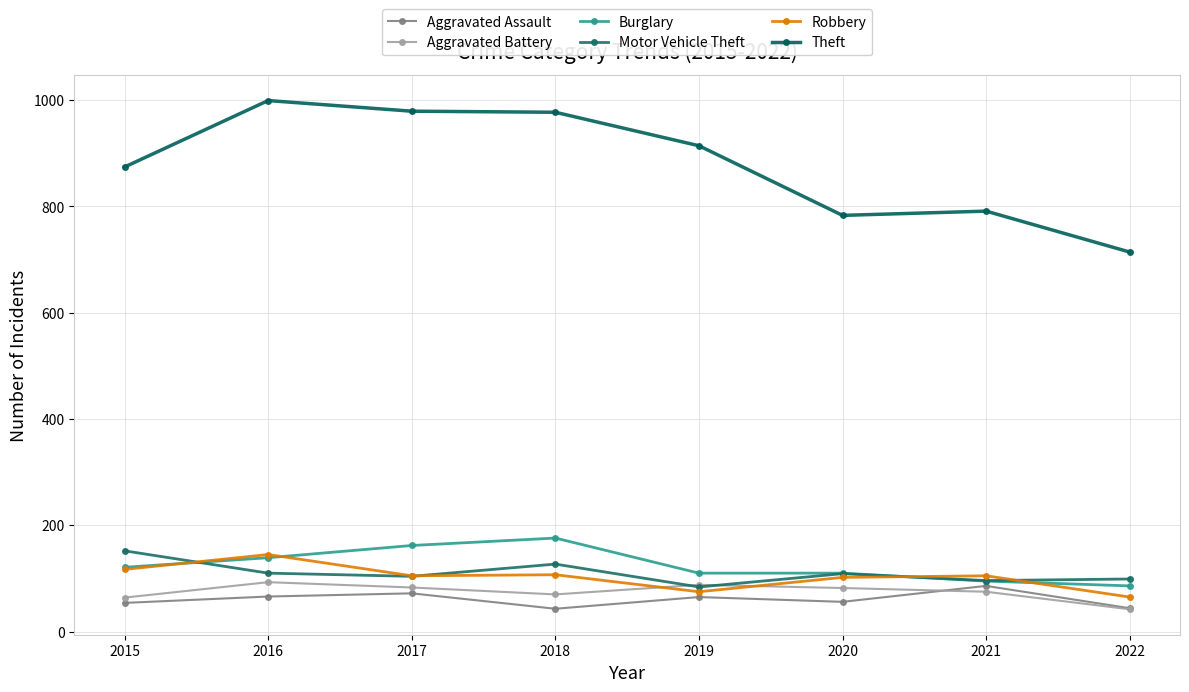

Reading left to right, transcribe all the data shown in this chart.

Aggravated Assault: 2015=54	2016=66	2017=72	2018=43	2019=65	2020=56	2021=86	2022=44
Aggravated Battery: 2015=64	2016=93	2017=83	2018=70	2019=88	2020=82	2021=75	2022=42
Burglary: 2015=121	2016=139	2017=162	2018=176	2019=110	2020=110	2021=95	2022=86
Motor Vehicle Theft: 2015=152	2016=110	2017=104	2018=127	2019=84	2020=109	2021=96	2022=99
Robbery: 2015=117	2016=145	2017=105	2018=107	2019=75	2020=102	2021=105	2022=65
Theft: 2015=874	2016=999	2017=979	2018=977	2019=914	2020=783	2021=791	2022=714